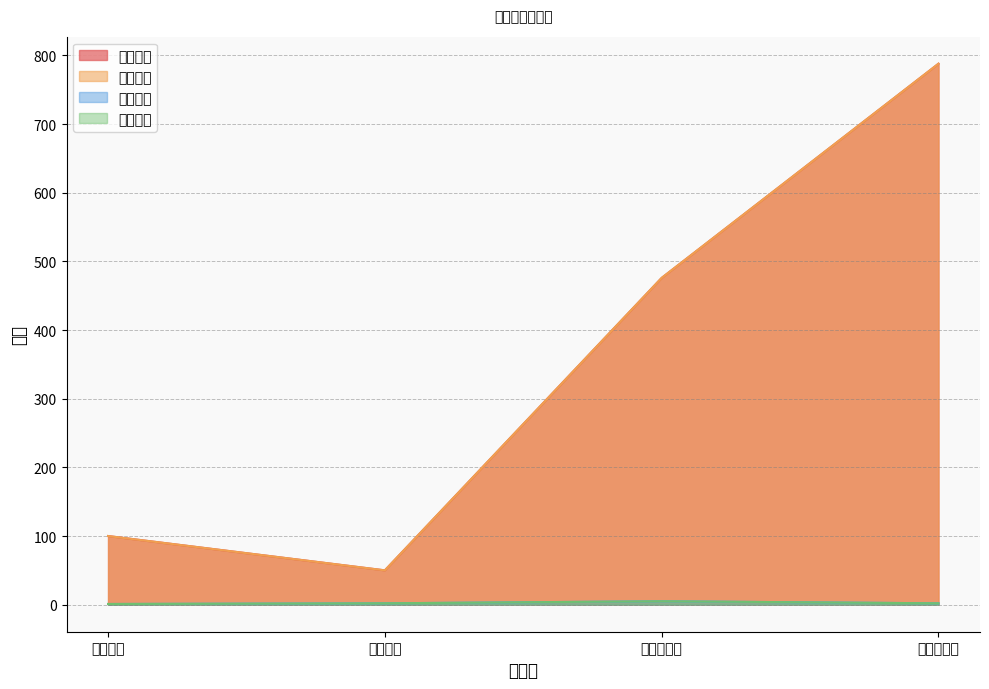

What is the average value of the 本月台数 series?

2